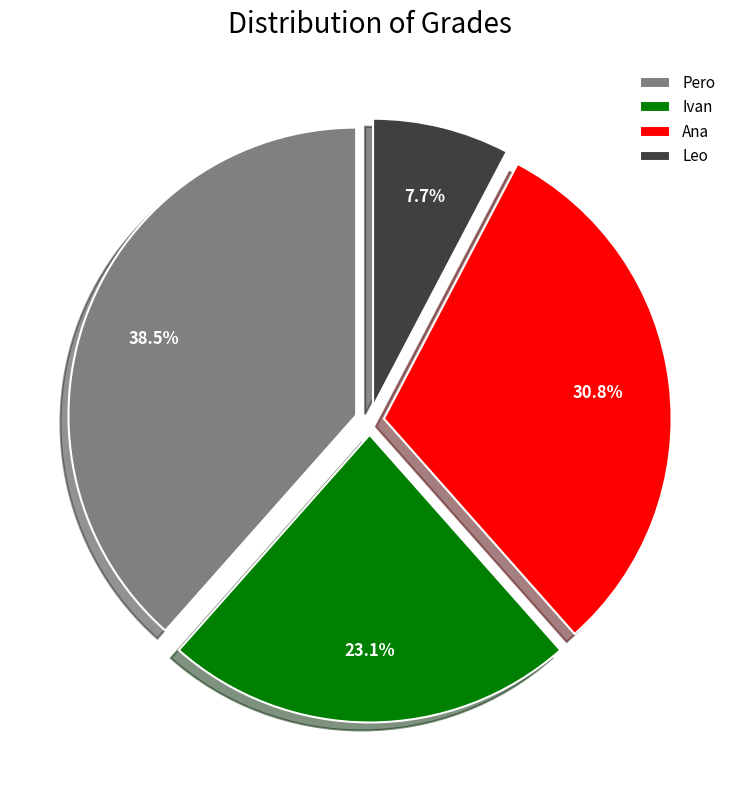

Which slice is the largest?

Pero